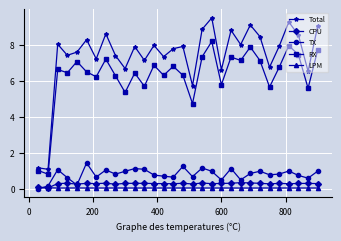

What is the value of the RX point at the 3rd from the left?

6.6